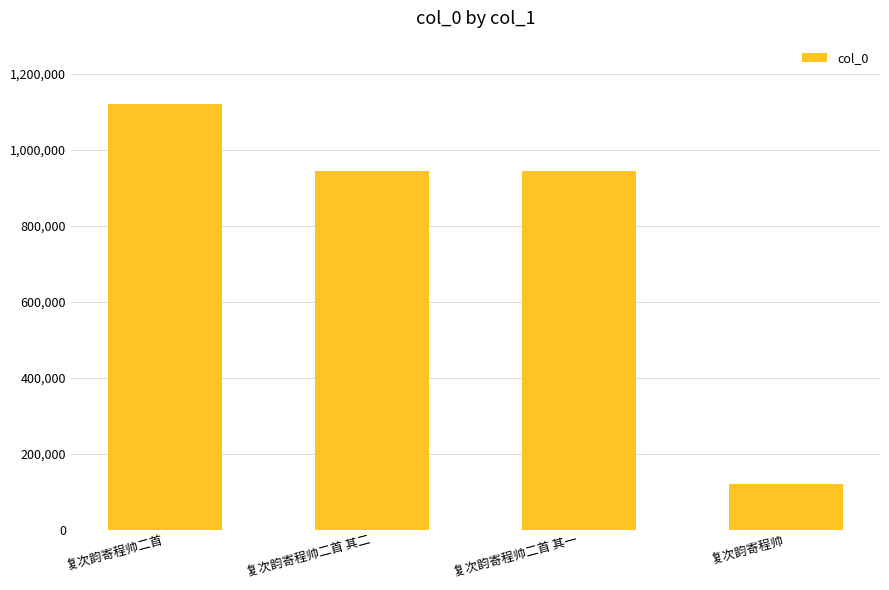

What is the change in value from 复次韵寄程帅二首 to 复次韵寄程帅?

-999328